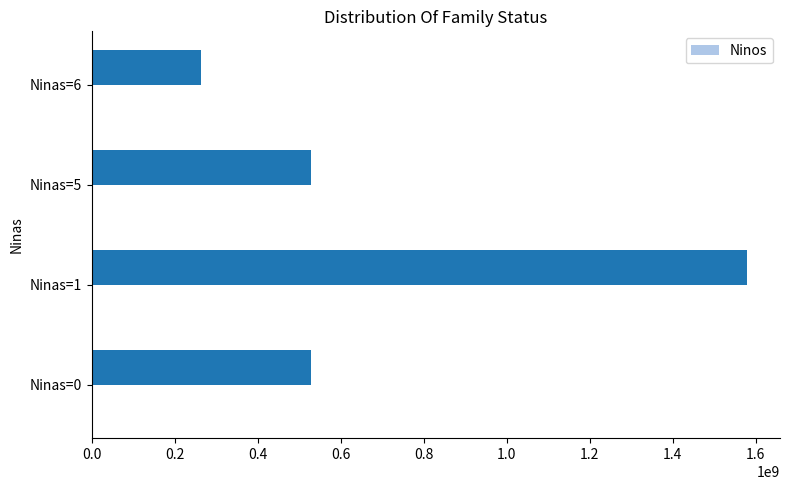

Are the bars grouped side by side (vs. stacked)?

No